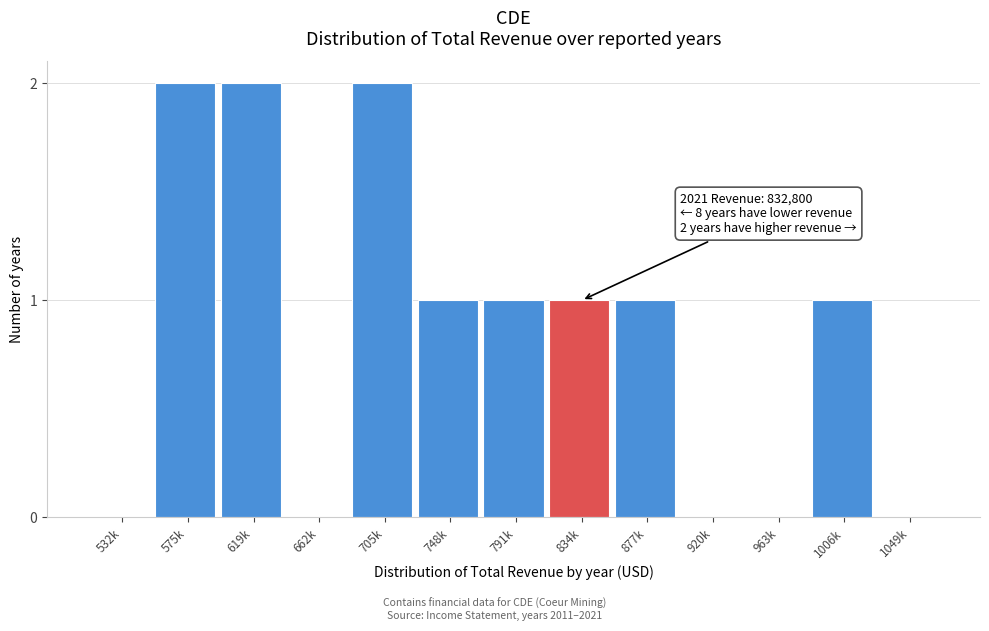

Reading right to left, transcribe all the data shown in this chart.

1049k=0	1006k=1	963k=0	920k=0	877k=1	834k=1	791k=1	748k=1	705k=2	662k=0	619k=2	575k=2	532k=0